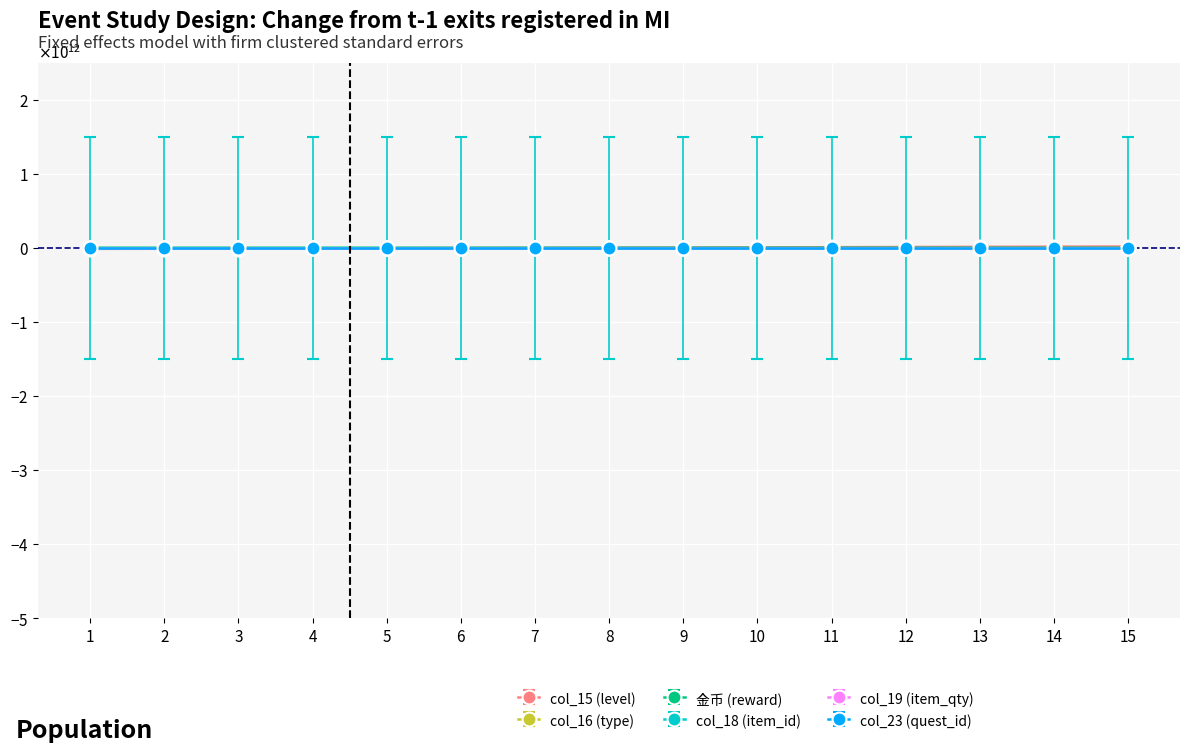

Is this an area chart (filled region under the line)?

No